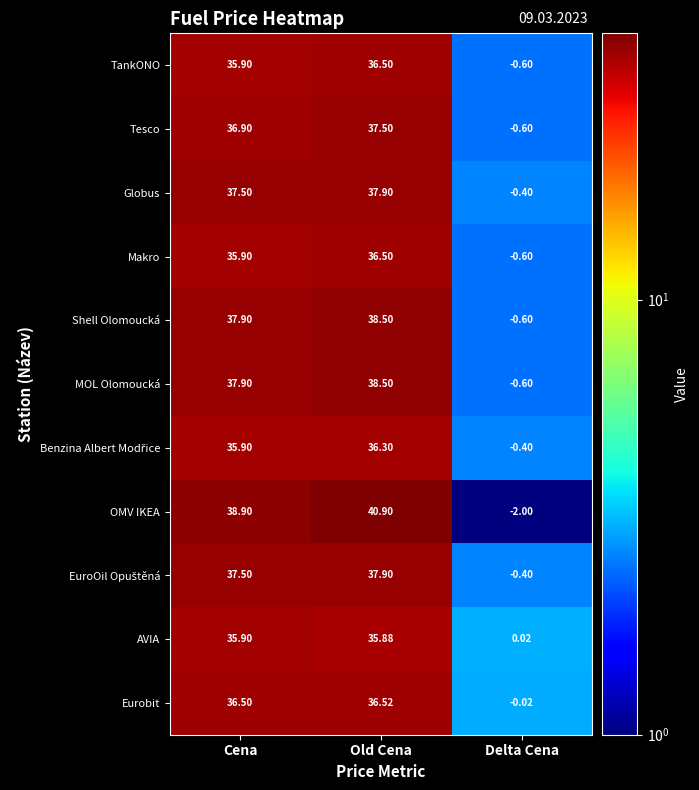

At which category is the sum across all series the highest?

Old Cena